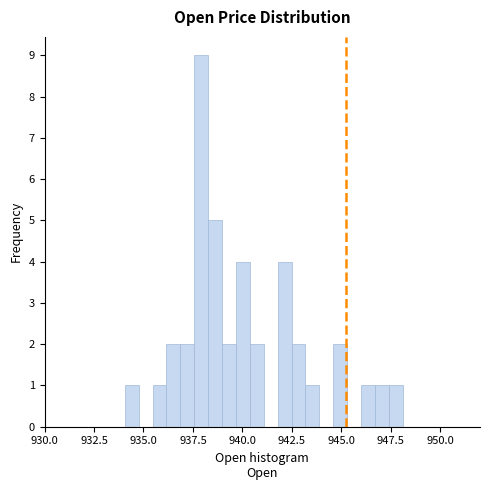

Read against the x-axis, roughly where is the centre of the tallest bar?

938.0